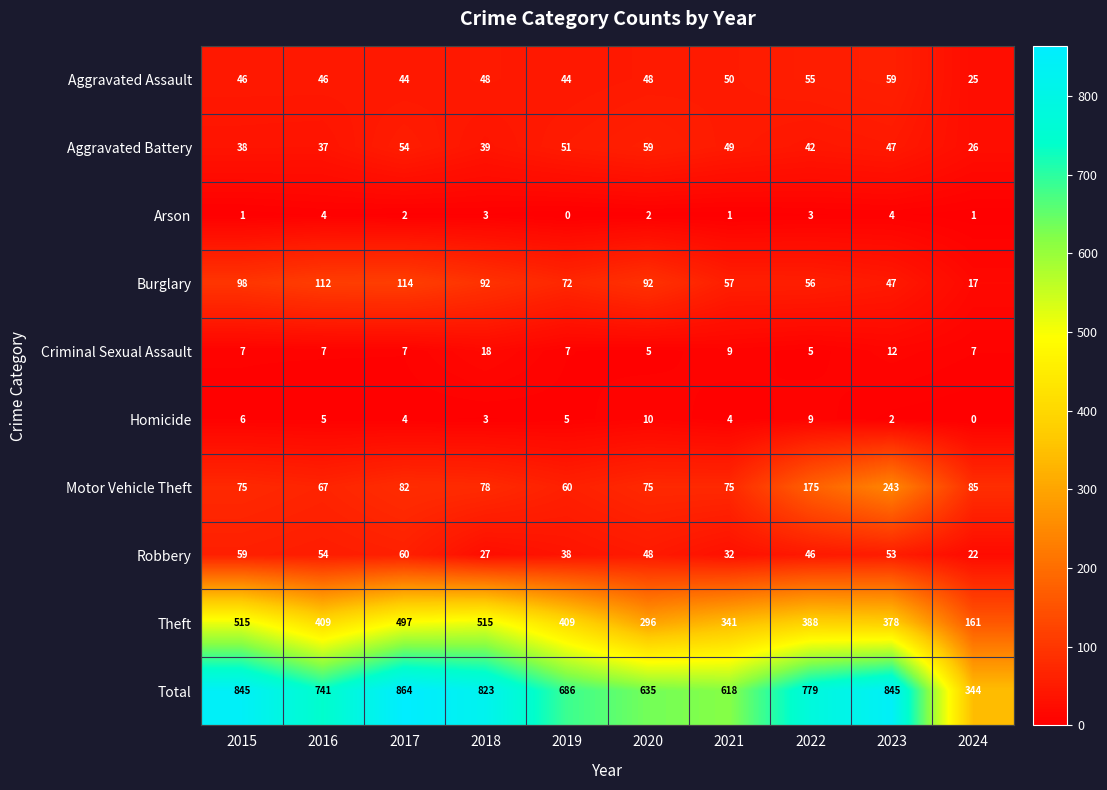

At which label does Motor Vehicle Theft first exceed 78?

2017